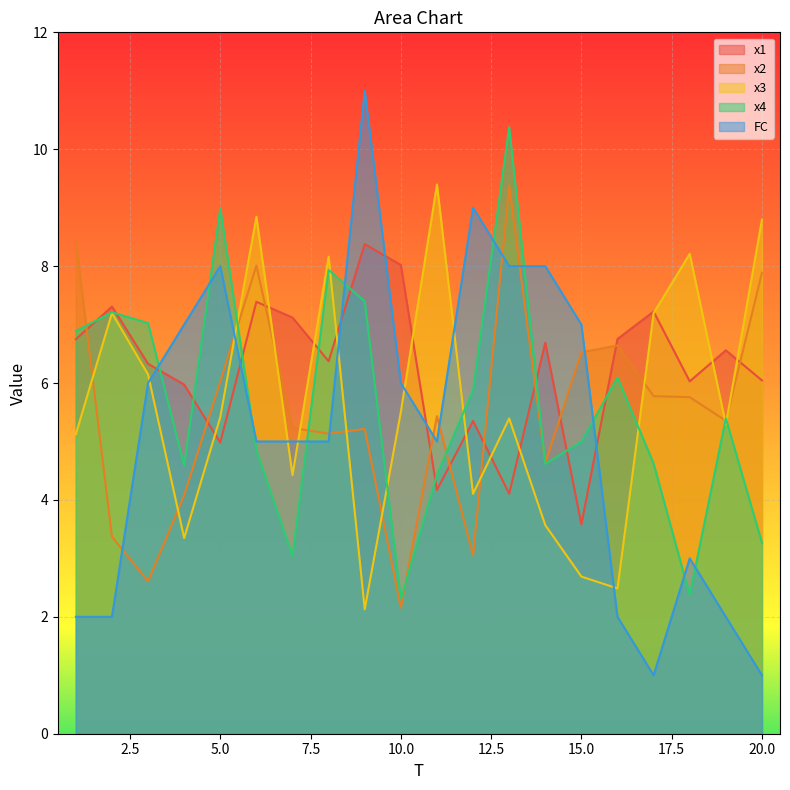

True or false: x1 has a value of 7.3 at 2.

True